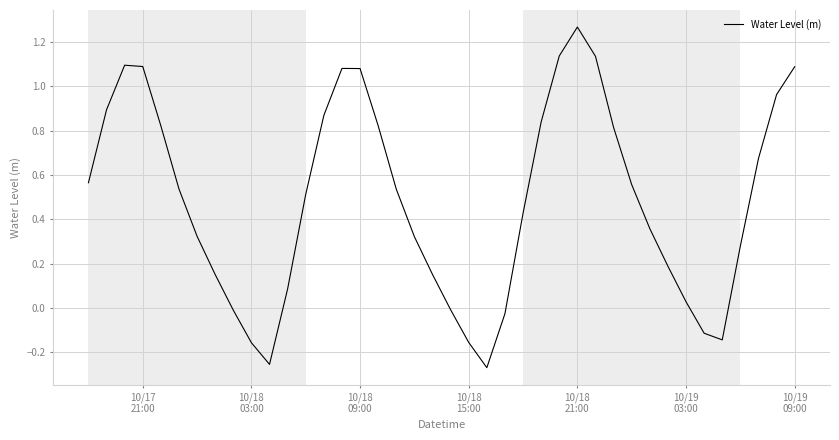

What is the difference between the maximum and minimum values?

1.5